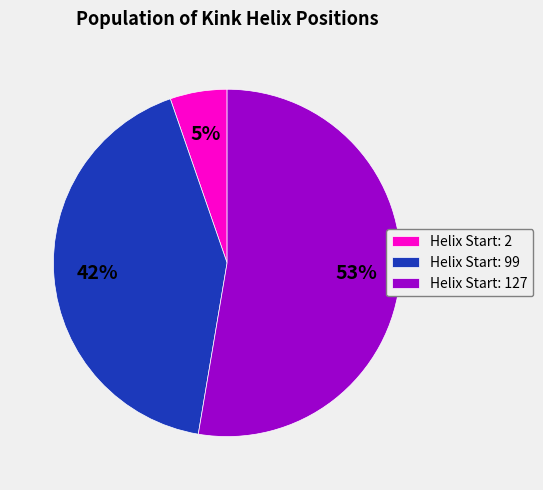

Between Helix Start: 2 and Helix Start: 99, which is larger?

Helix Start: 99